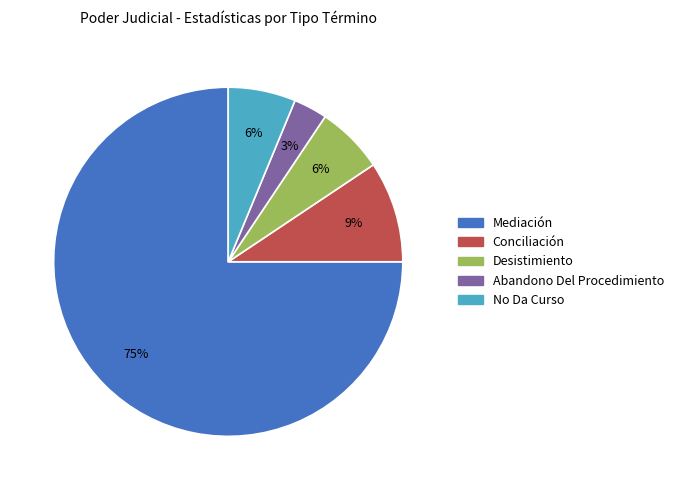

What is the ratio of the value at Abandono Del Procedimiento to the value at Desistimiento?

0.5